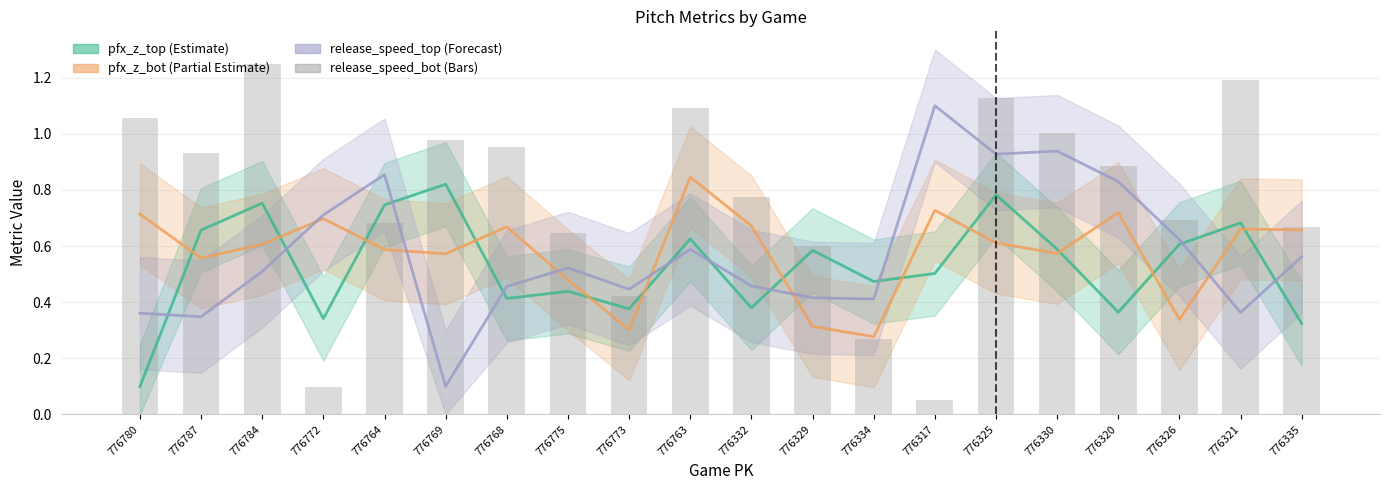

What is the average value?

0.8